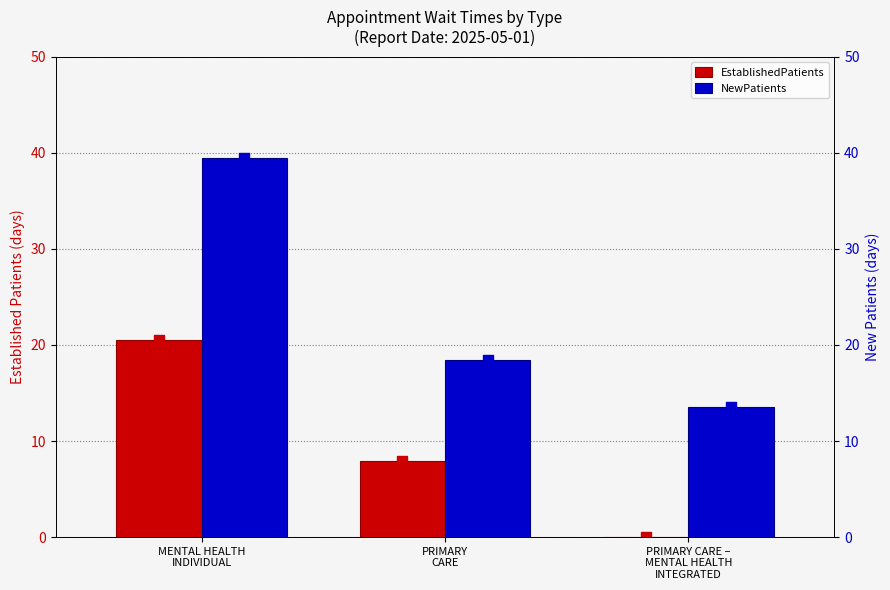

Which series contains the lowest Y value?

EstablishedPatients